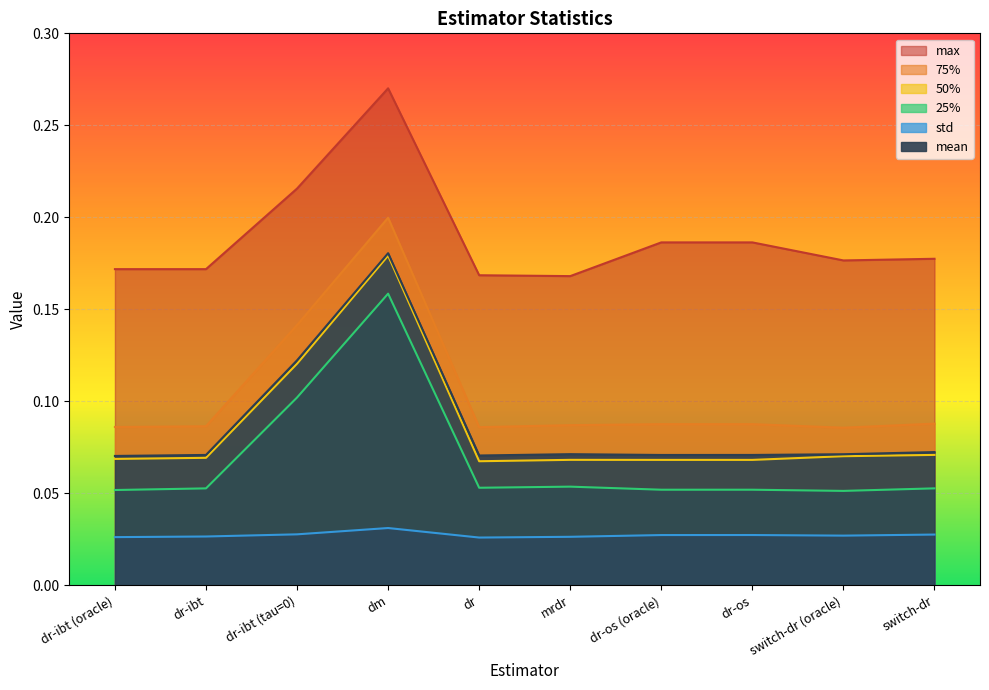

What is the difference between the maximum and minimum values in the mean series?

0.1